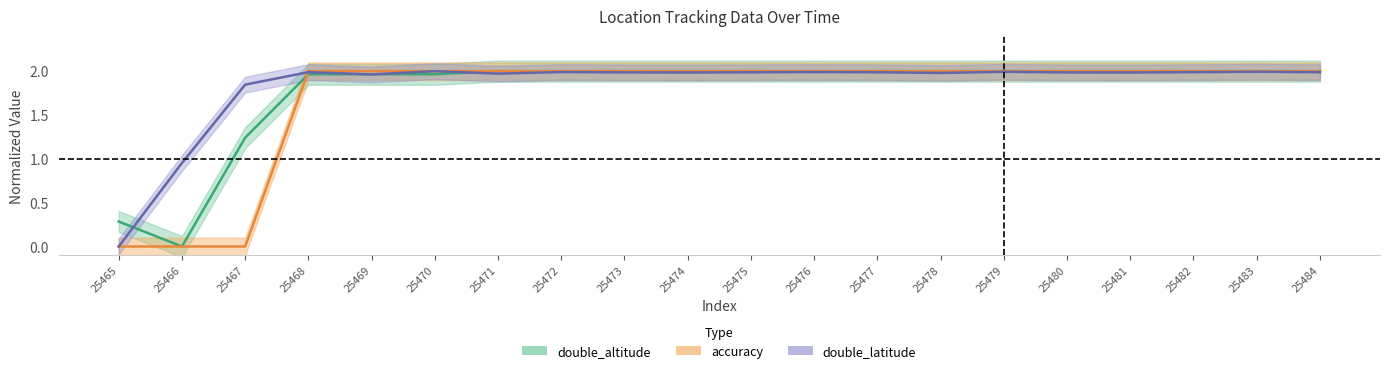

What is the approximate value of accuracy at 25472?

2.0